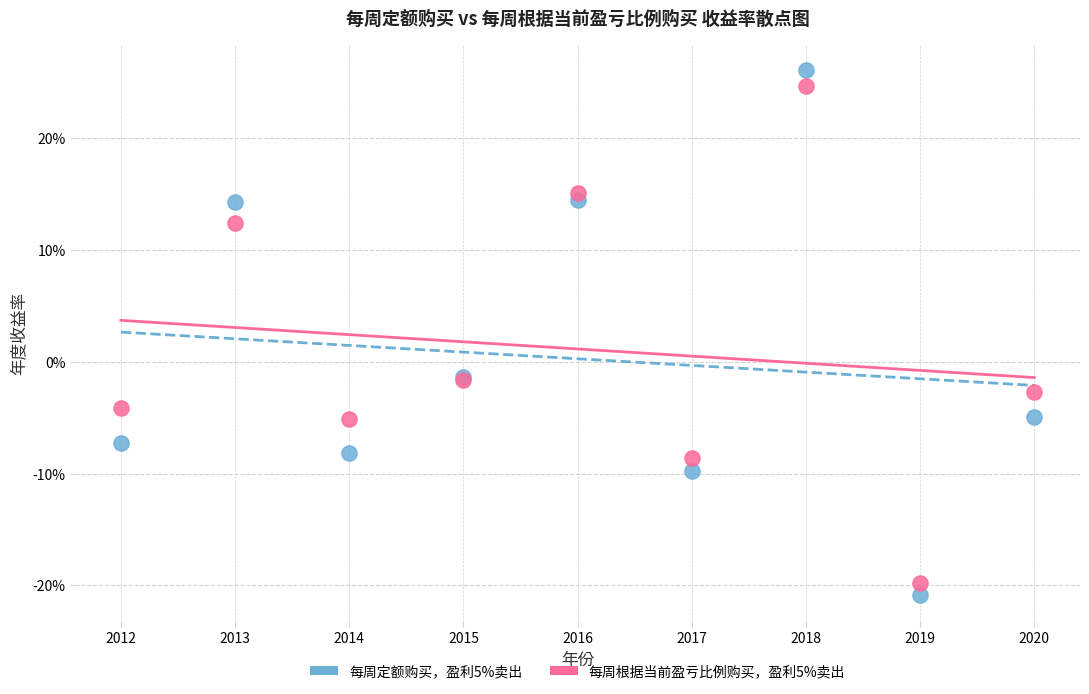

Which series reaches the minimum Y coordinate?

每周定额购买，盈利5%卖出